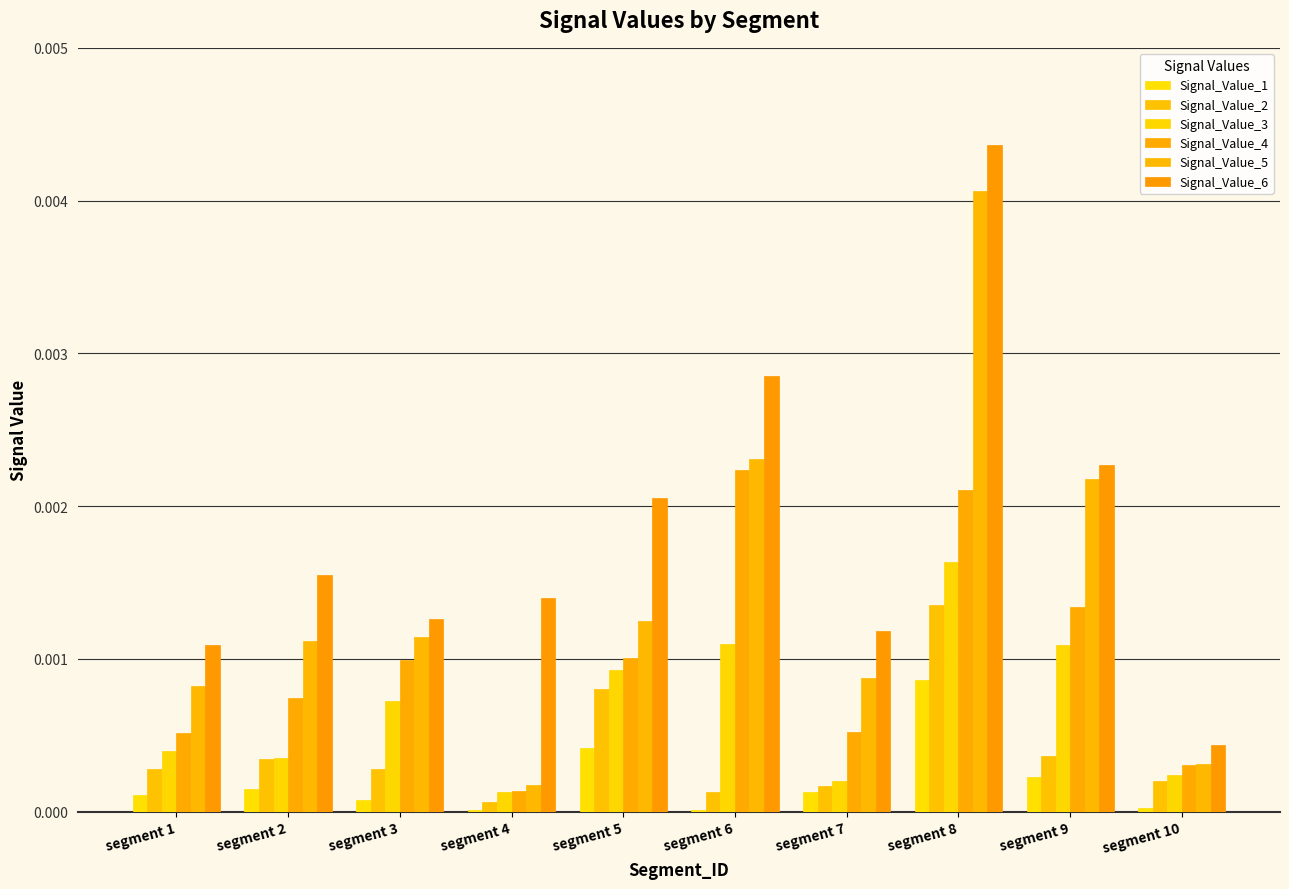

How many groups of bars are there?

10